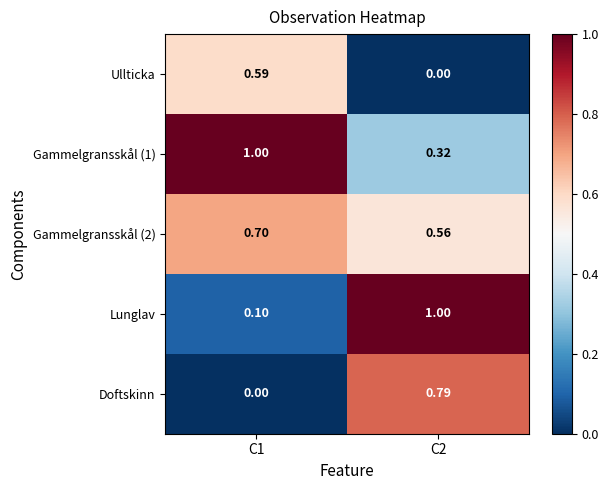

What is the difference between the highest and lowest values at C1?

1.0